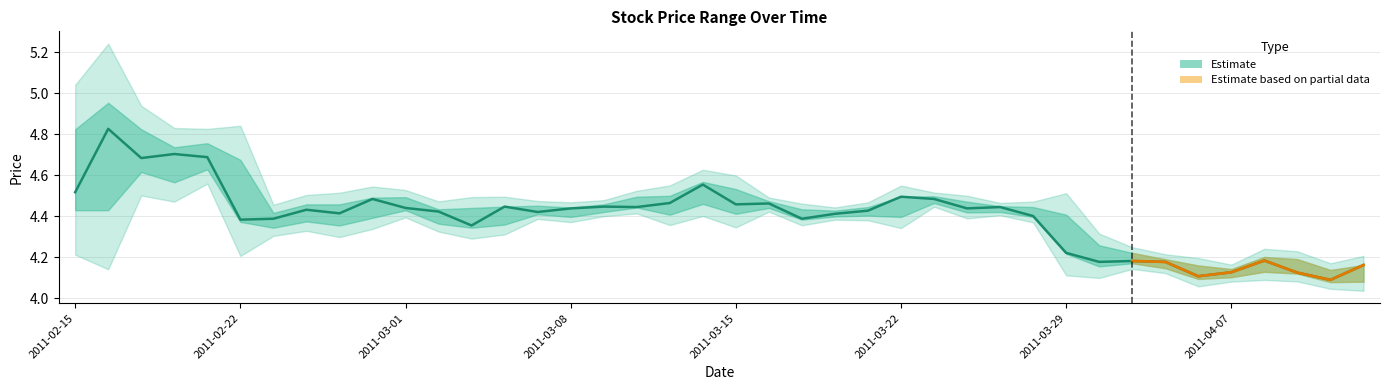

What is the ratio of the value at 20 to the value at 34?

1.1